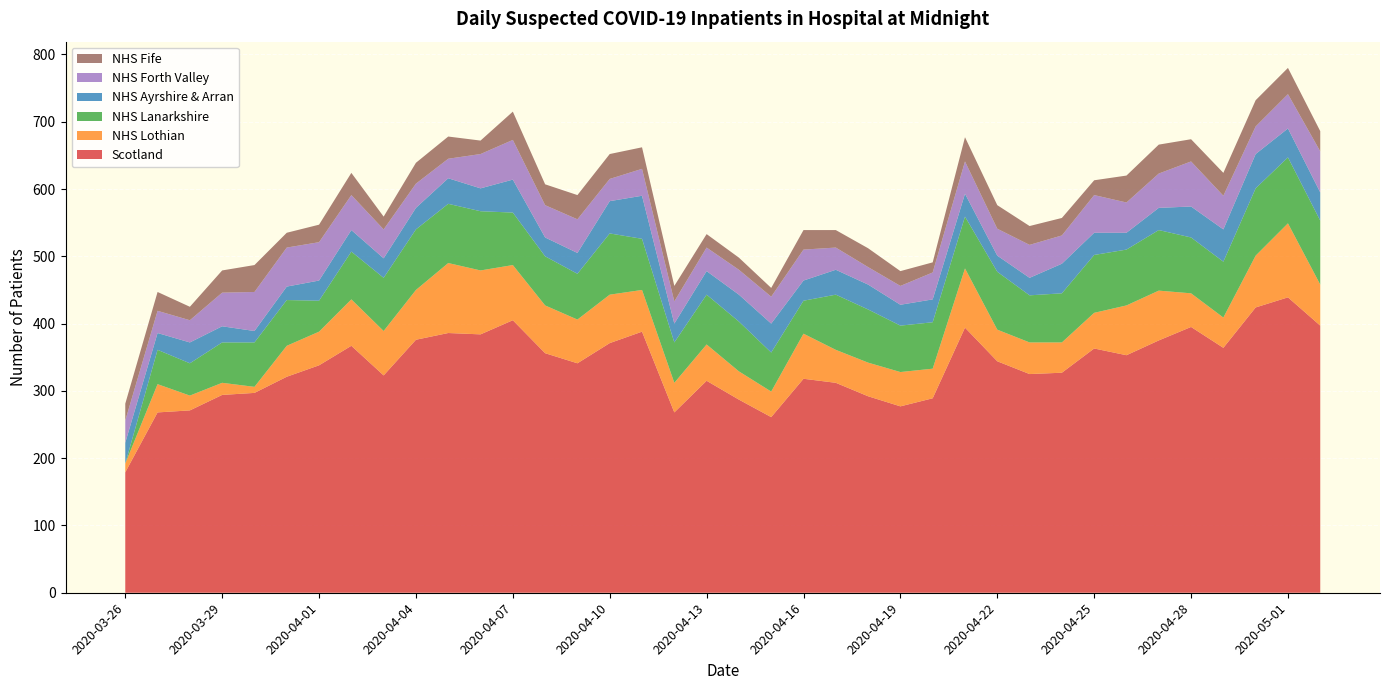

Reading left to right, transcribe all the data shown in this chart.

Scotland: 179	268	271	294	297	321	338	367	323	376	386	384	405	356	341	371	388	268	315	287	261	318	312	292	277	289	394	344	325	327	363	353	375	395	364	424	439	397
NHS Lothian: 13	42	22	18	9	46	50	69	66	74	104	95	82	71	65	72	62	44	54	42	38	67	49	50	51	44	88	47	47	45	53	74	74	50	45	77	110	61
NHS Lanarkshire: 0	51	48	60	66	68	46	71	79	90	88	88	78	73	68	91	76	60	74	74	58	49	82	79	69	69	77	86	70	73	86	83	90	83	83	100	98	95
NHS Ayrshire & Arran: 31	25	31	24	17	20	30	32	29	32	38	34	49	28	31	48	64	28	35	40	43	30	37	37	31	34	34	24	26	44	33	25	33	46	48	51	43	42
NHS Forth Valley: 33	33	33	50	58	58	57	52	43	36	29	51	59	48	50	33	40	33	35	37	40	46	33	26	28	40	48	40	49	42	56	45	51	67	50	41	51	61
NHS Fife: 25	28	20	33	40	22	26	33	19	31	33	20	42	31	36	37	32	23	20	18	13	29	26	28	22	15	36	35	28	26	22	40	43	33	34	39	39	30